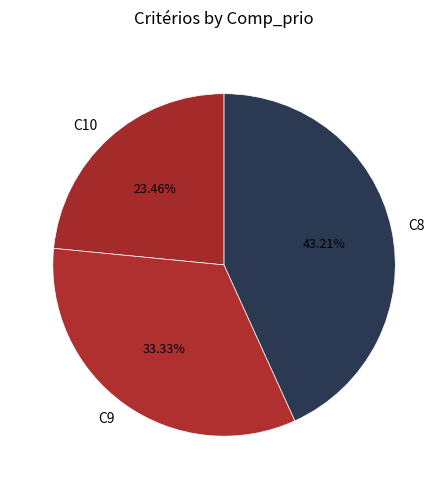

What percentage is the C10 slice, to the nearest percent?

23%